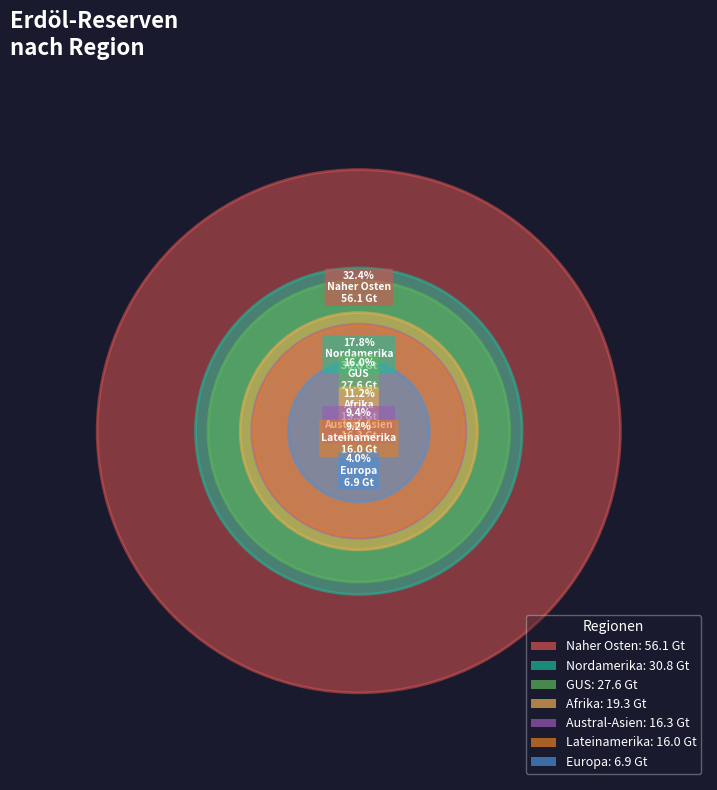

True or false: Lateinamerika accounts for 1% of the total.

False